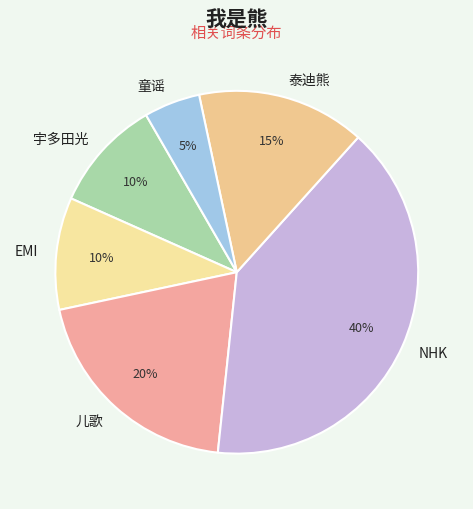

What percentage is the 泰迪熊 slice, to the nearest percent?

15%